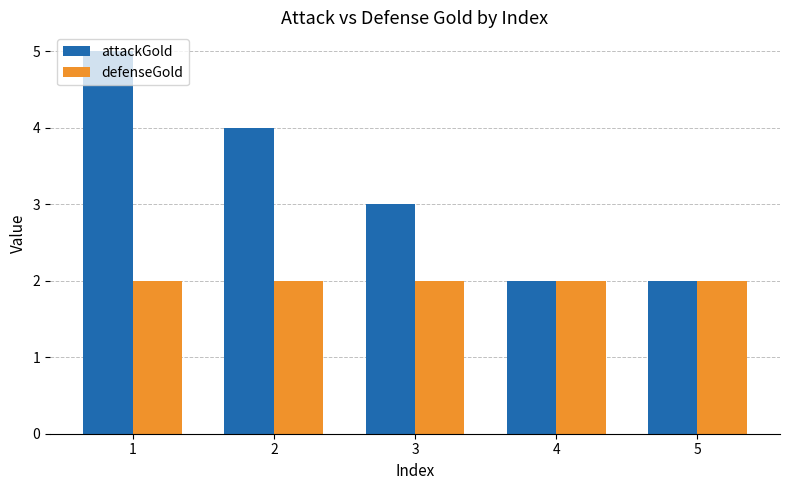

What is the sum of the attackGold values at 1 and 4?

7